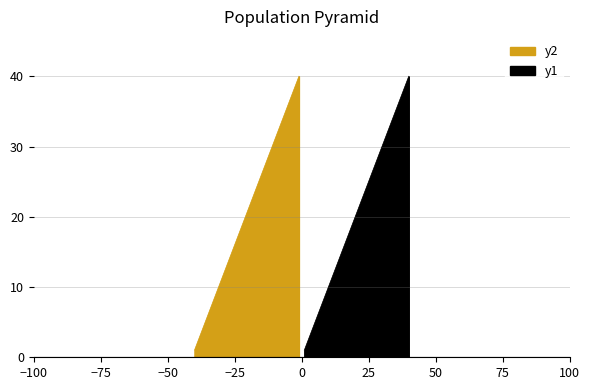

Which series has the largest total across all categories?

y1